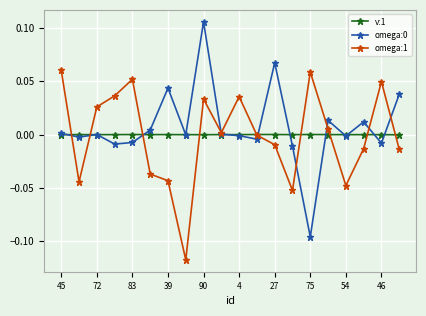

In omega:1, how many points are lower than both neighbors (excluding endpoints)?

5